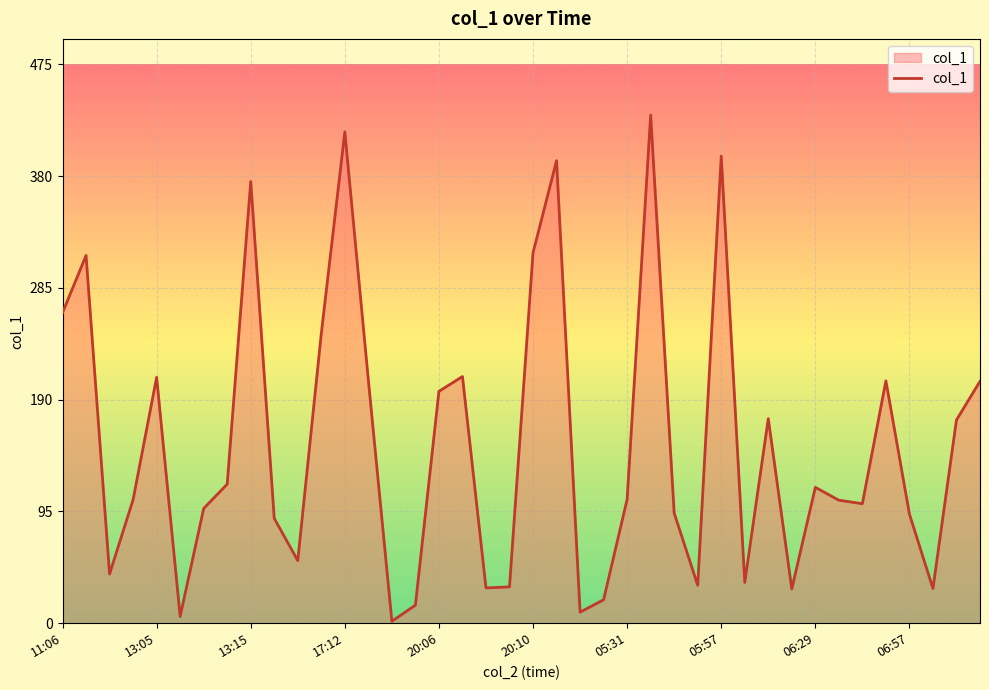

What is the maximum value shown in the chart?

432.2